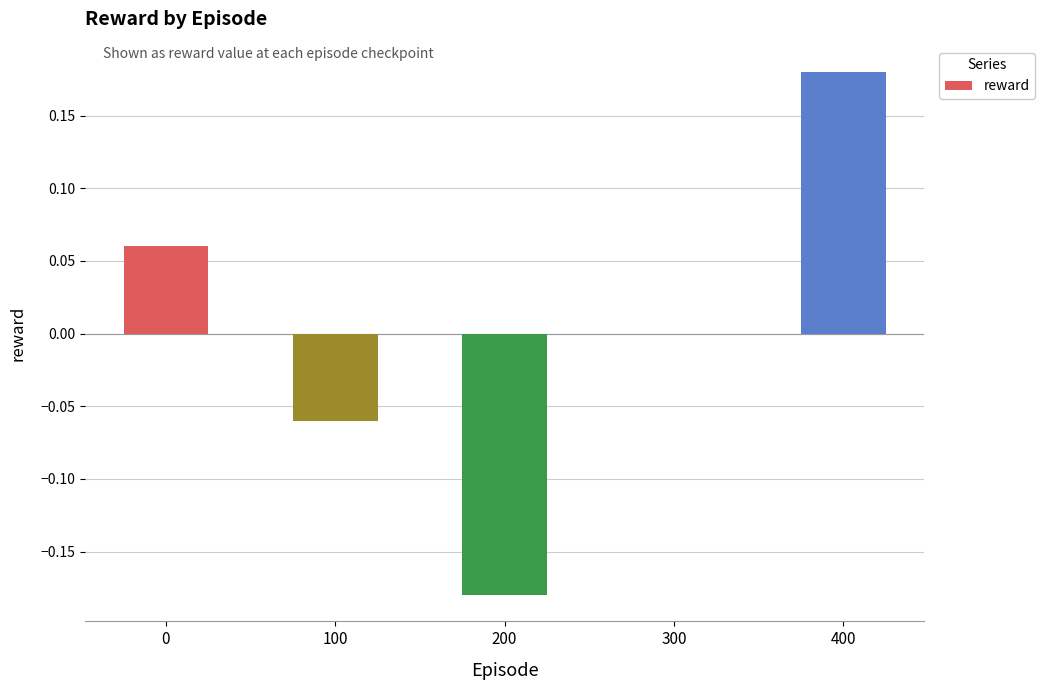

Are the bars grouped side by side (vs. stacked)?

No